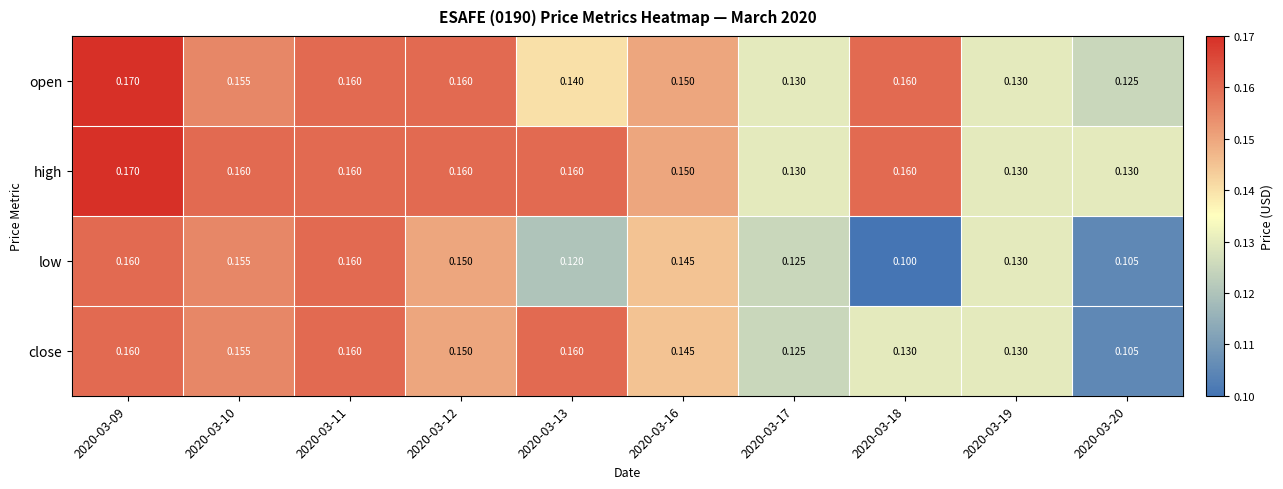

Rank the series by their average value, from highest to lowest.

high, open, close, low